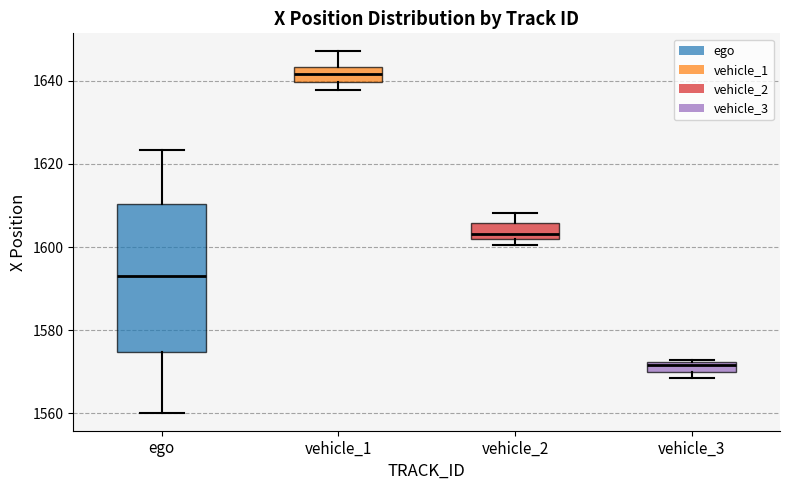

Which box's median line is the lowest?

vehicle_3